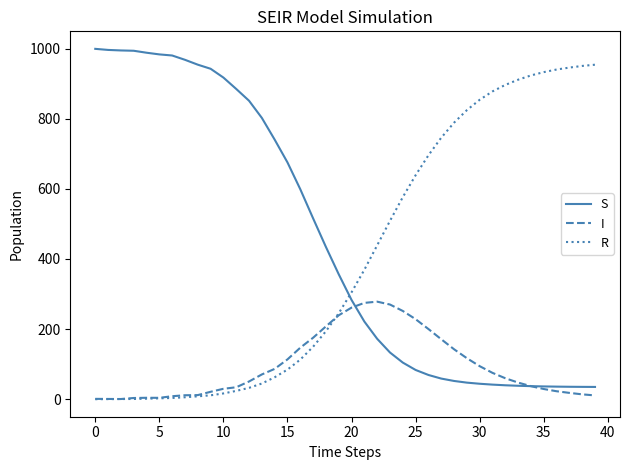

How many values in the R series exceed 304?

20